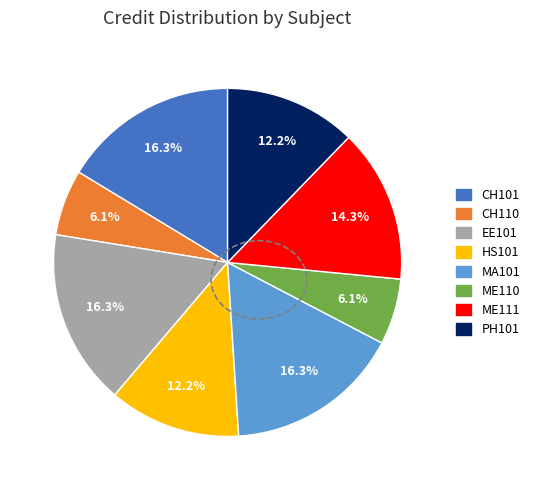

What portion of the pie excludes EE101?

83.7%